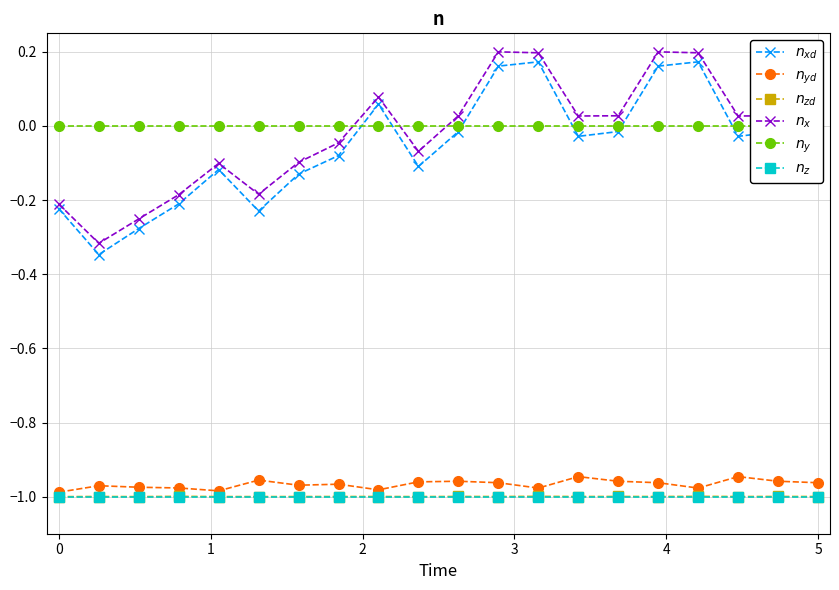

How many series are shown in this chart?

6